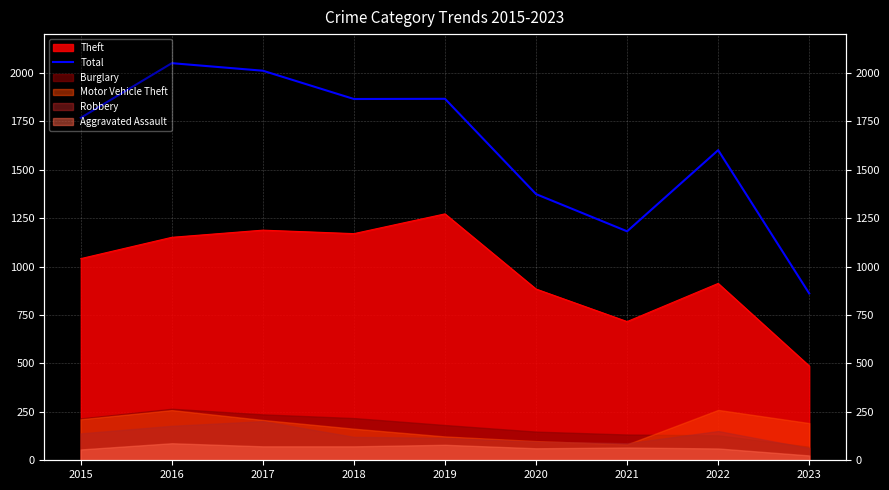

What is the sum of all values?

14578